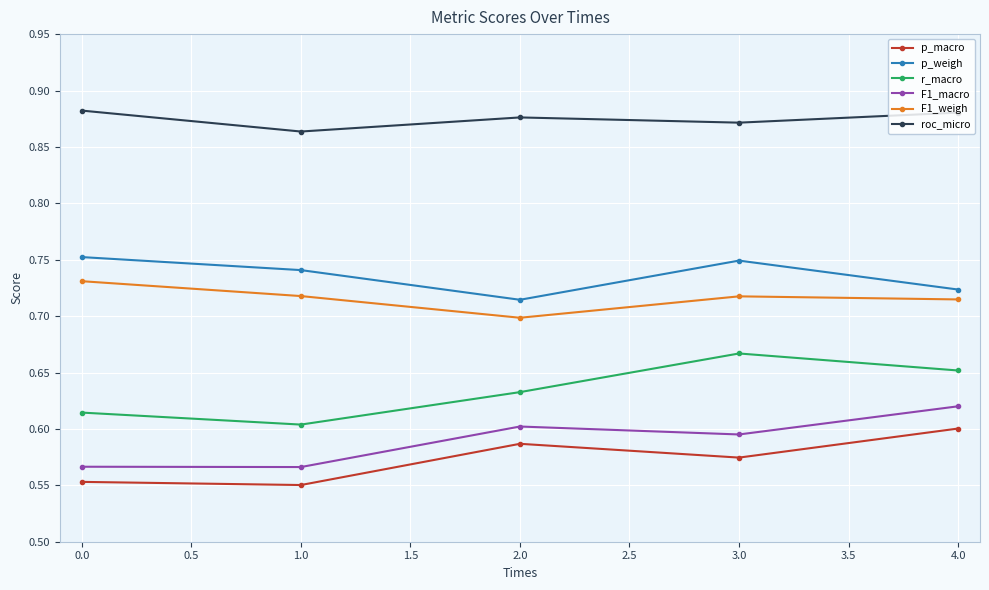

True or false: p_macro has a value of 0.8 at 0.0.

False